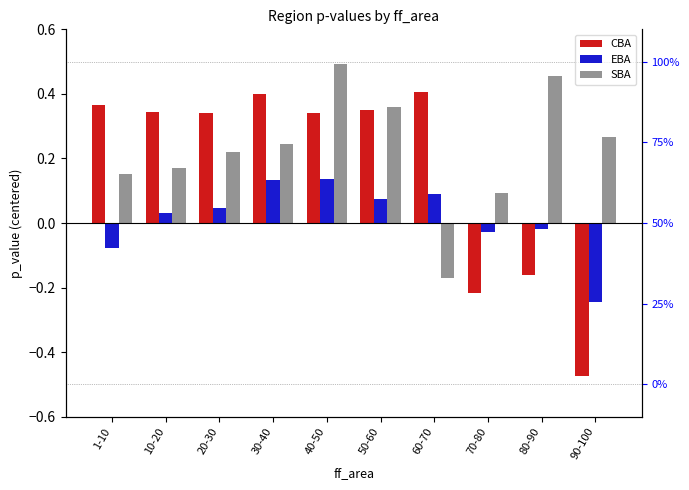

How many values in EBA are above zero?

6